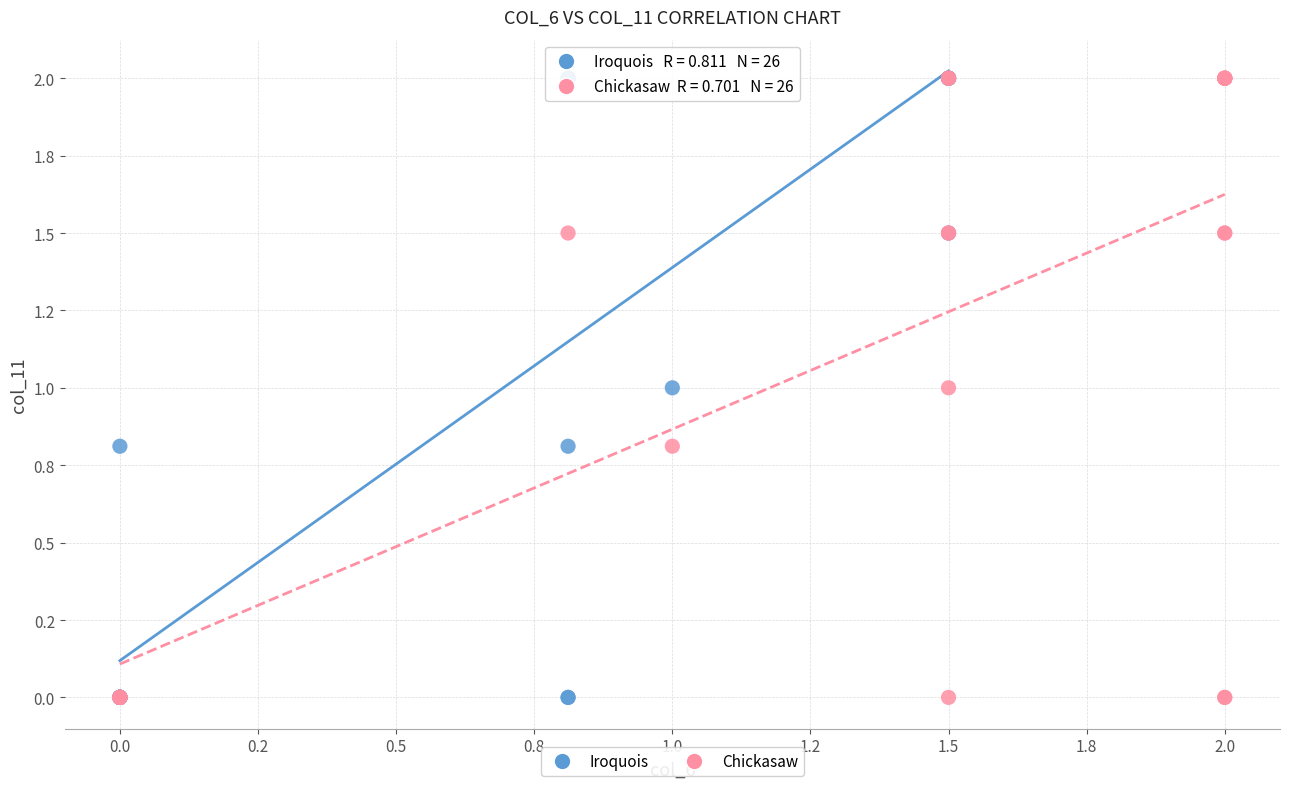

What are all the series names shown in the legend?

Iroquois, Chickasaw